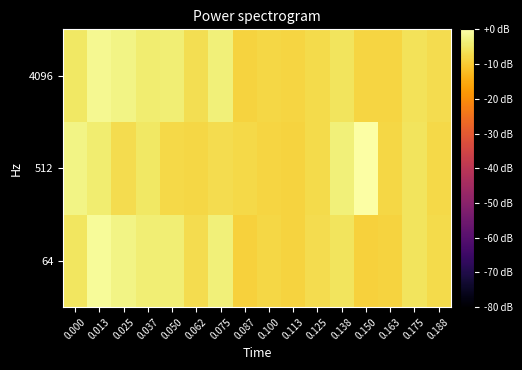

Count the number of categories in the chart.

16